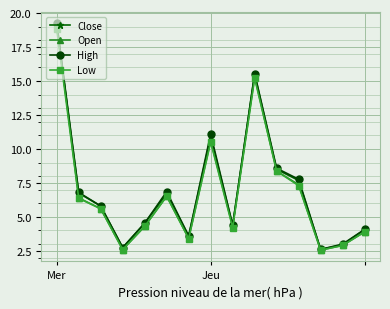

What are all the series names shown in the legend?

Close, Open, High, Low